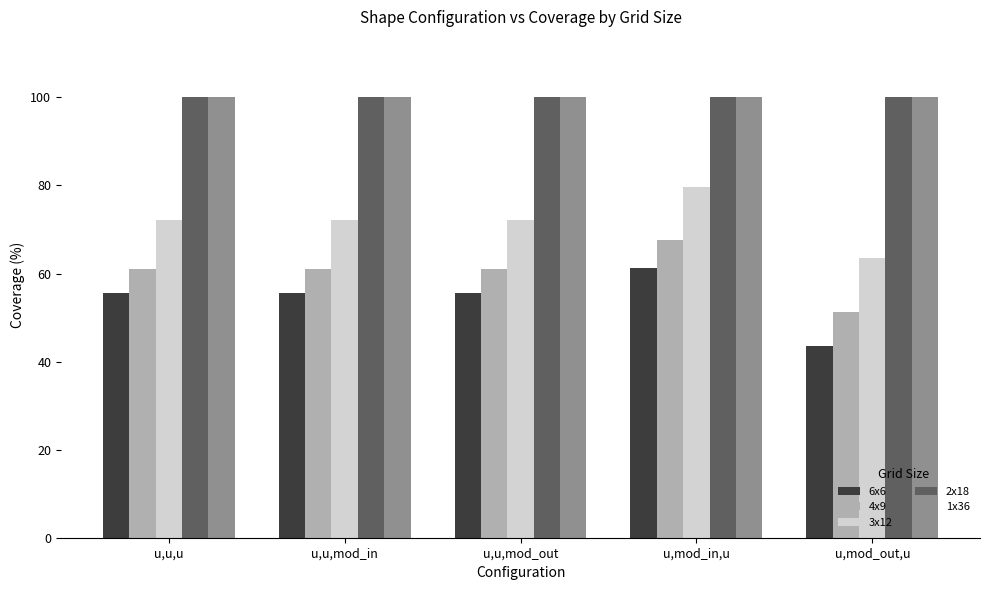

Reading left to right, extract all data points from this chart.

6x6: u,u,u=55.6	u,u,mod_in=55.6	u,u,mod_out=55.6	u,mod_in,u=61.2	u,mod_out,u=43.5
4x9: u,u,u=61.1	u,u,mod_in=61.1	u,u,mod_out=61.1	u,mod_in,u=67.7	u,mod_out,u=51.2
3x12: u,u,u=72.2	u,u,mod_in=72.2	u,u,mod_out=72.2	u,mod_in,u=79.6	u,mod_out,u=63.4
2x18: u,u,u=100.0	u,u,mod_in=100.0	u,u,mod_out=100.0	u,mod_in,u=100.0	u,mod_out,u=100.0
1x36: u,u,u=100.0	u,u,mod_in=100.0	u,u,mod_out=100.0	u,mod_in,u=100.0	u,mod_out,u=100.0